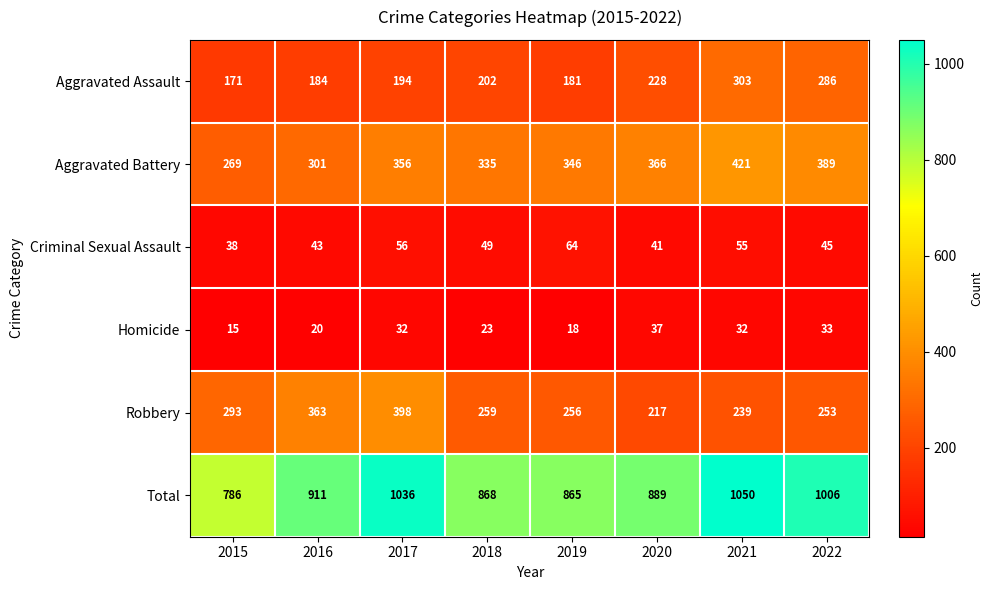

Which series has the largest range (max minus min)?

Total